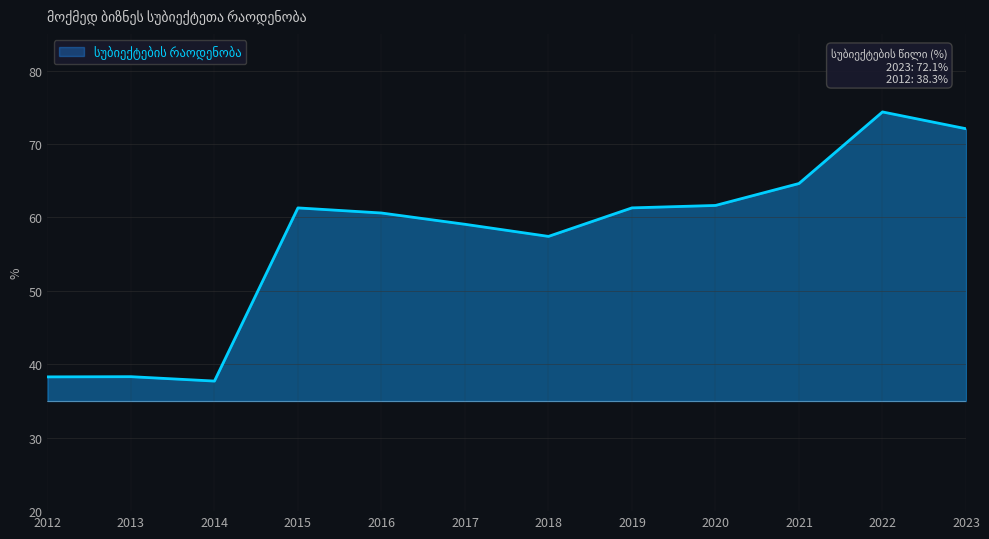

Reading left to right, transcribe all the data shown in this chart.

38.3	38.3	37.7	61.3	60.6	59.1	57.4	61.3	61.6	64.6	74.4	72.1